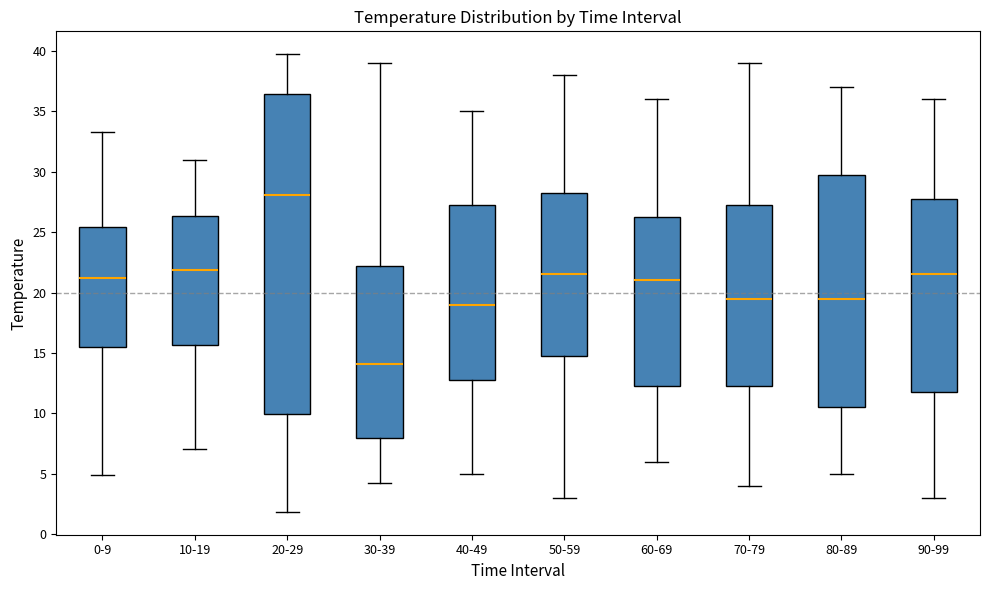

Where does the lower whisker of the box for 60-69 end on the y-axis? The values are not printed on the chart, so give them approximately, as read against the axis.

6.0